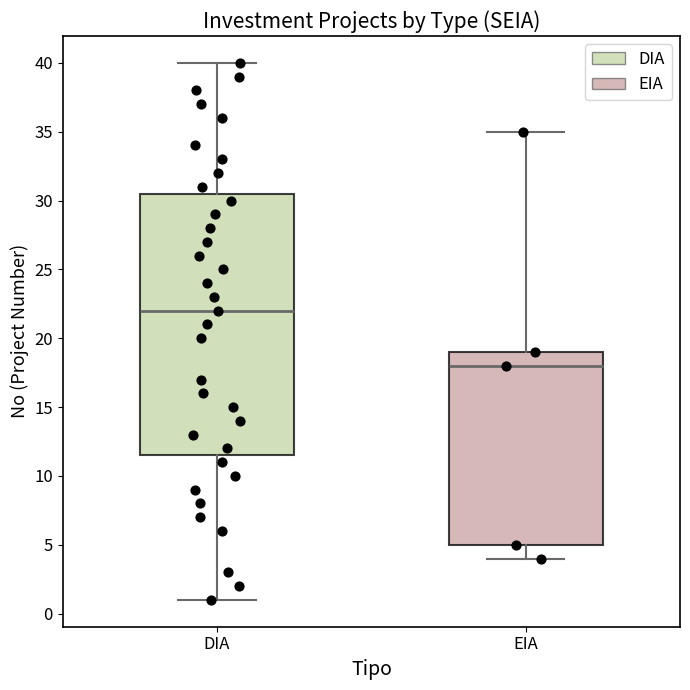

Where does the lower whisker of the box for EIA end on the y-axis? The values are not printed on the chart, so give them approximately, as read against the axis.

4.0